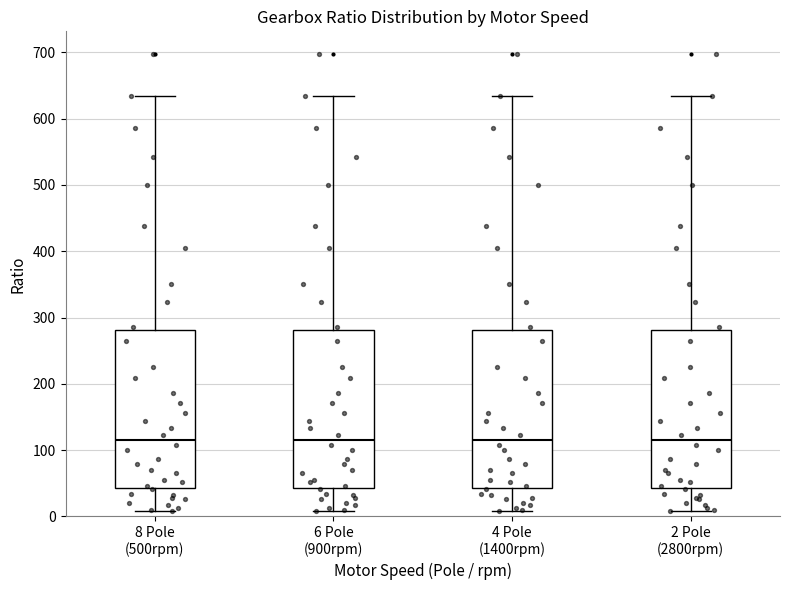

Reading left to right, transcribe this box plot: for each box, give where its median line is, the range the box spans, and where its two whiskers end, as read against the y-axis. The values are not printed on the chart, so give them approximately, as read against the axis.

8 Pole (500rpm): median 120, box 40 to 280, whiskers 10 to 630
6 Pole (900rpm): median 120, box 40 to 280, whiskers 10 to 630
4 Pole (1400rpm): median 120, box 40 to 280, whiskers 10 to 630
2 Pole (2800rpm): median 120, box 40 to 280, whiskers 10 to 630